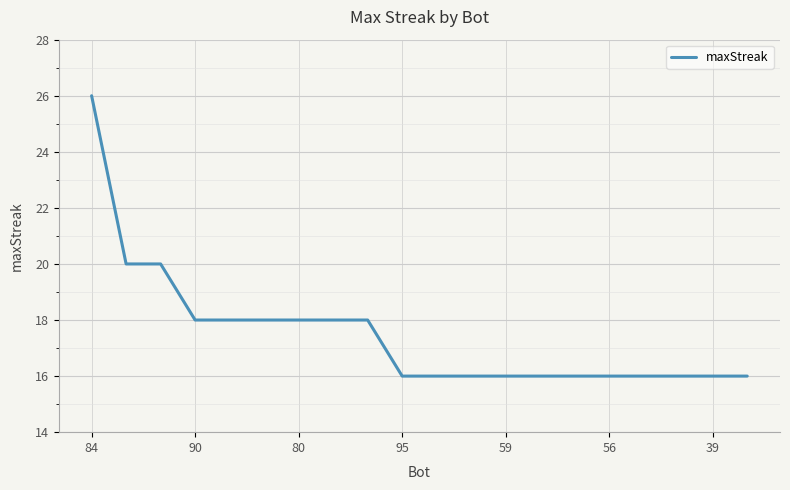

What is the minimum value shown in the chart?

16